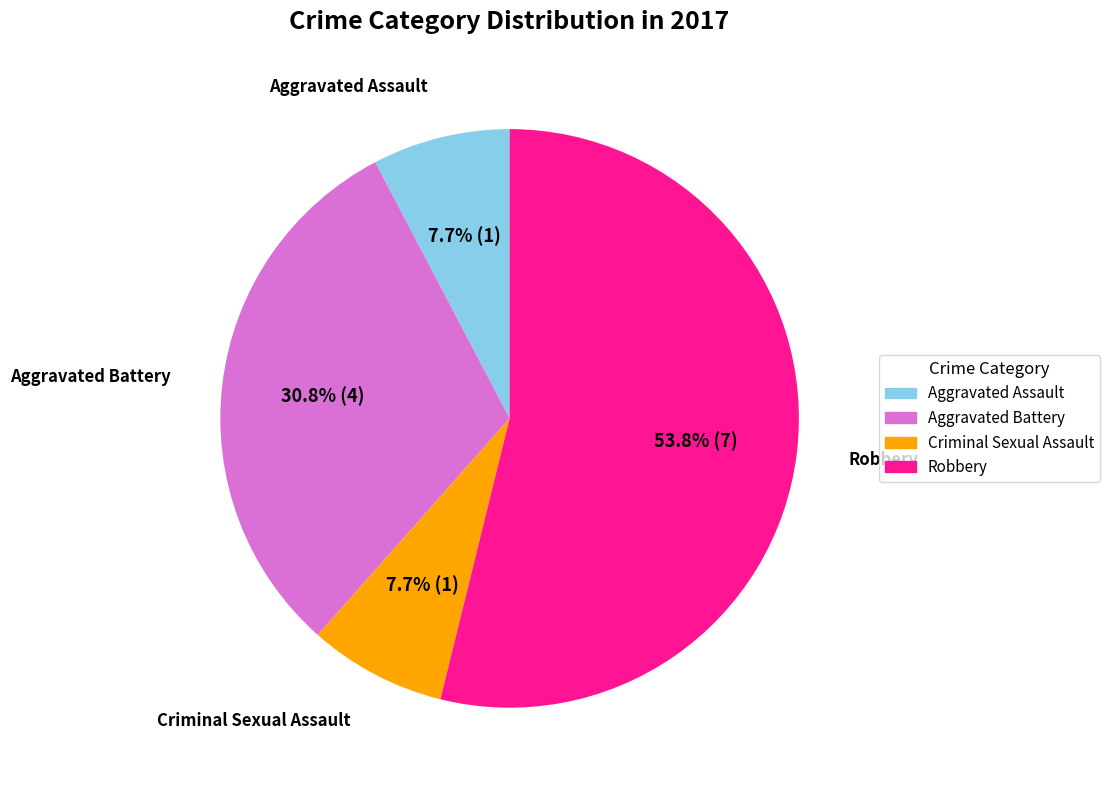

To the nearest percent, what is the average slice percentage?

25%